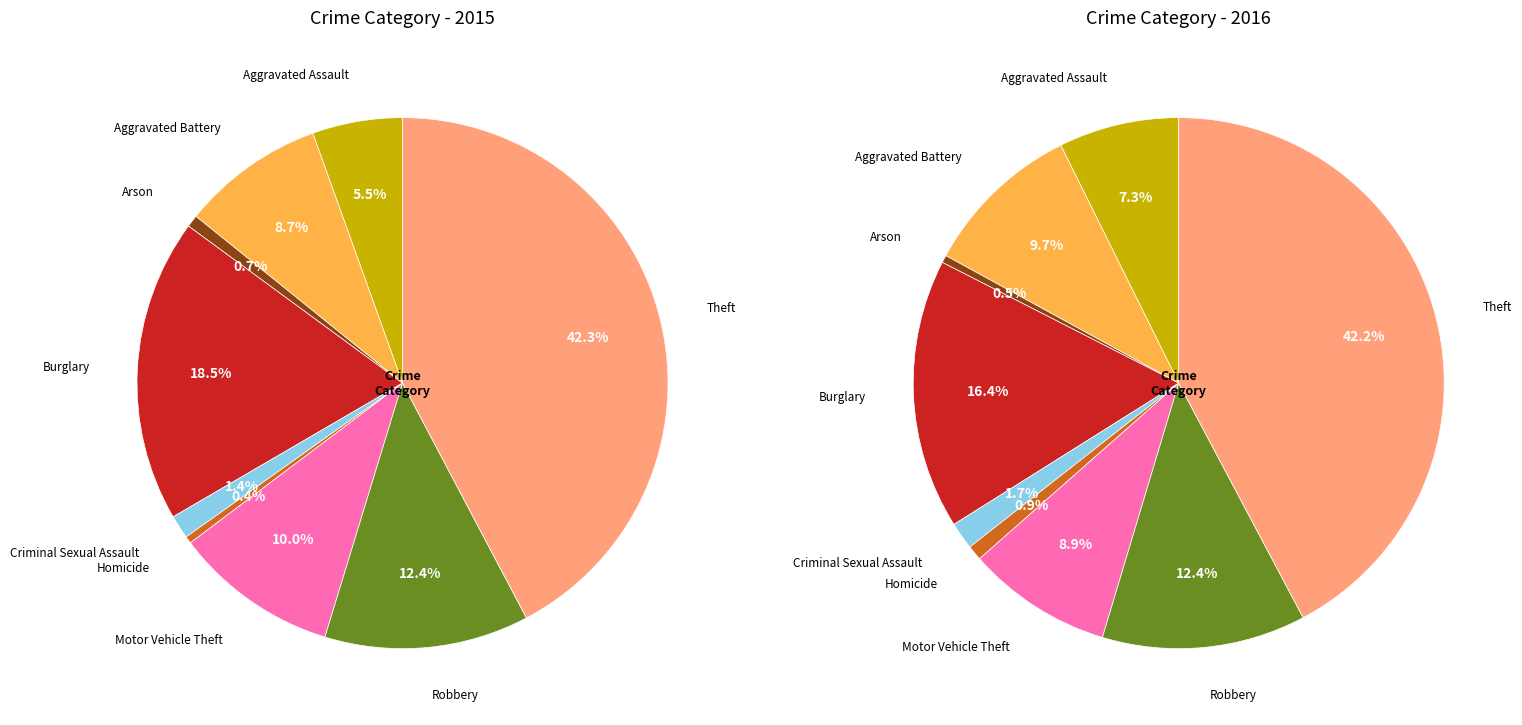

How many slices are in this pie chart?

9